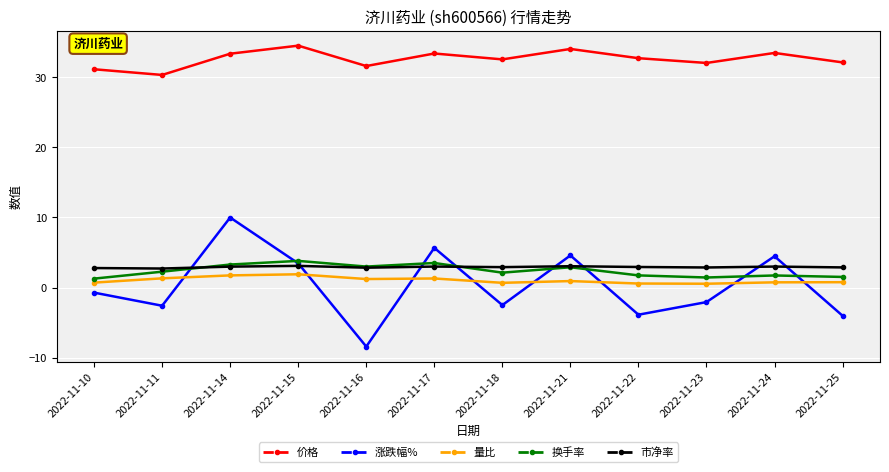

What is the sum of all 换手率 values?

28.5